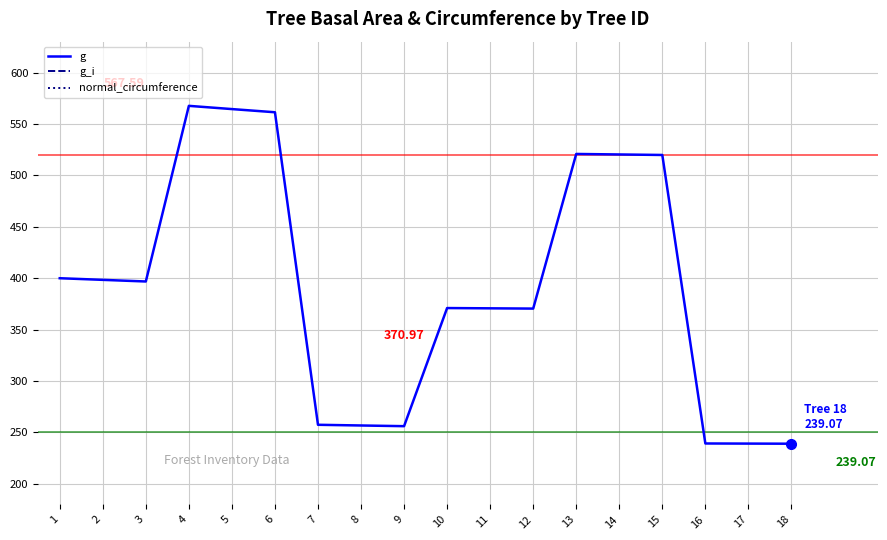

Rank the series by their maximum value, from highest to lowest.

g, normal_circumference, g_i